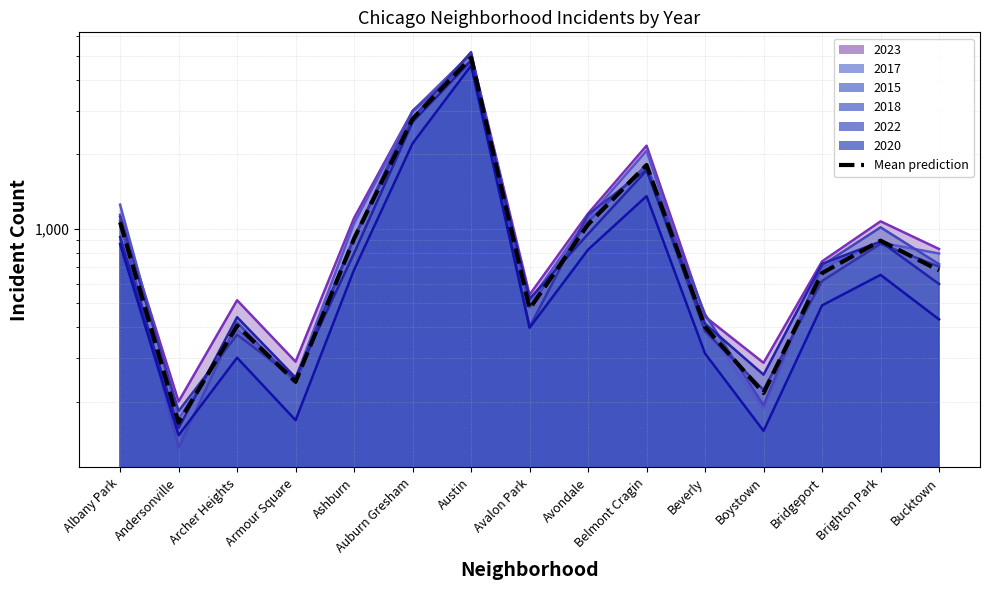

True or false: the data has more than 1 interior local peaks.

True